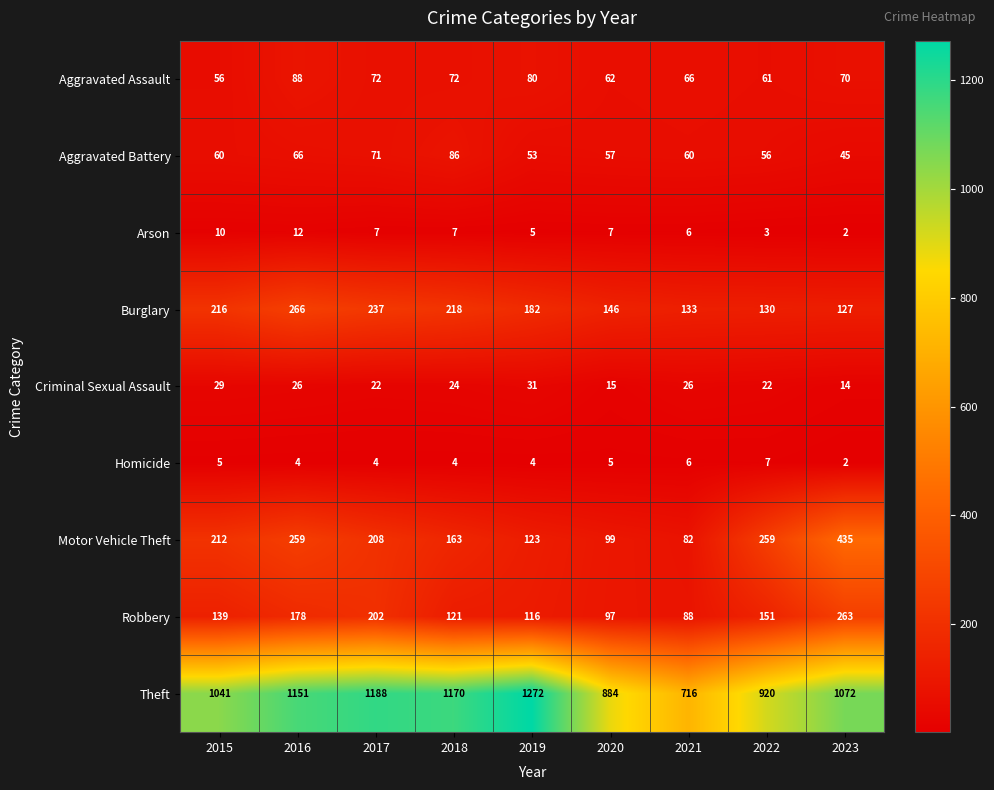

What is the sum of all Arson values?

59